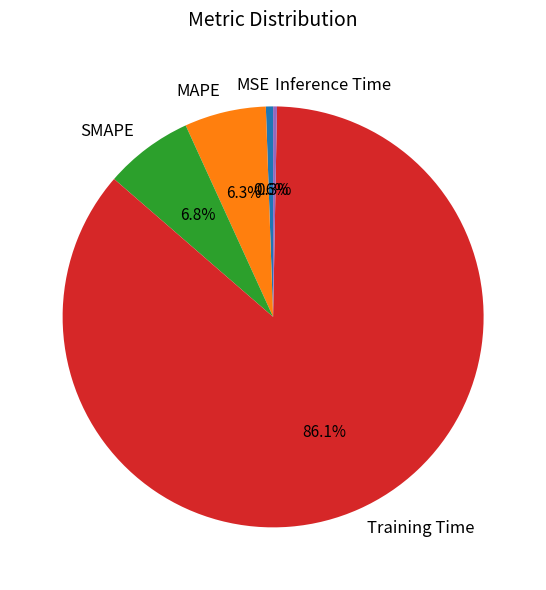

Which slice represents more than half of the pie?

Training Time